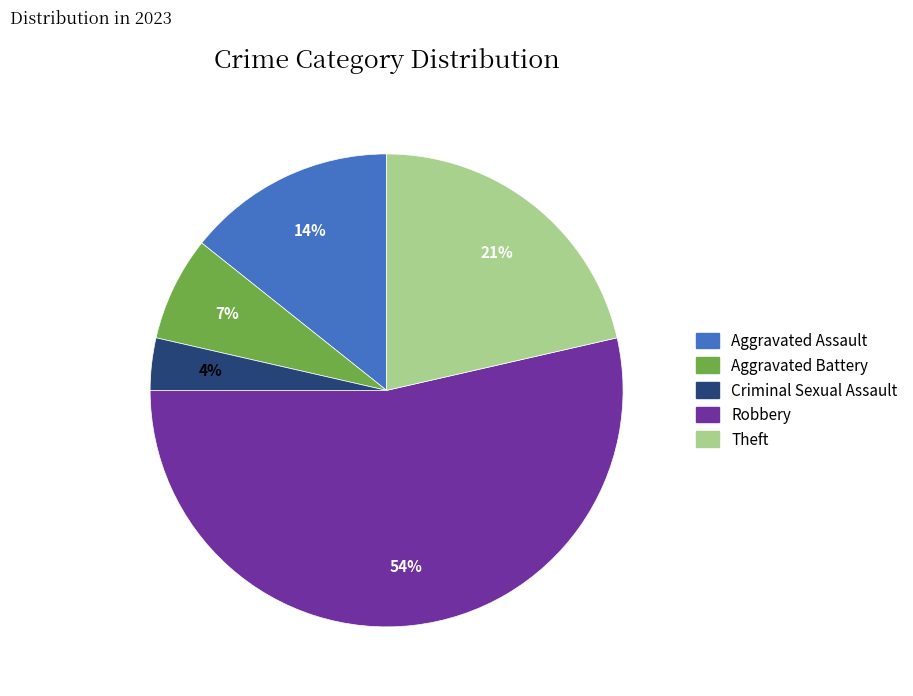

Rank the categories by value from lowest to highest.

Criminal Sexual Assault, Aggravated Battery, Aggravated Assault, Theft, Robbery